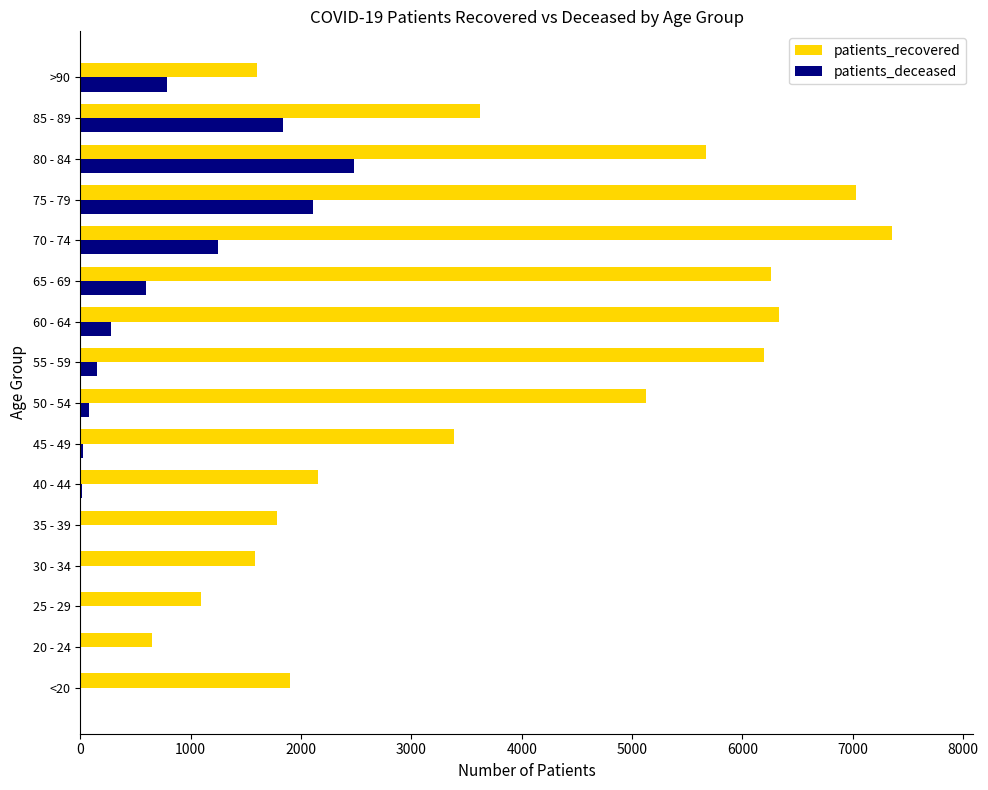

The value of patients_recovered at 40 - 44 is 3019. True or false?

False